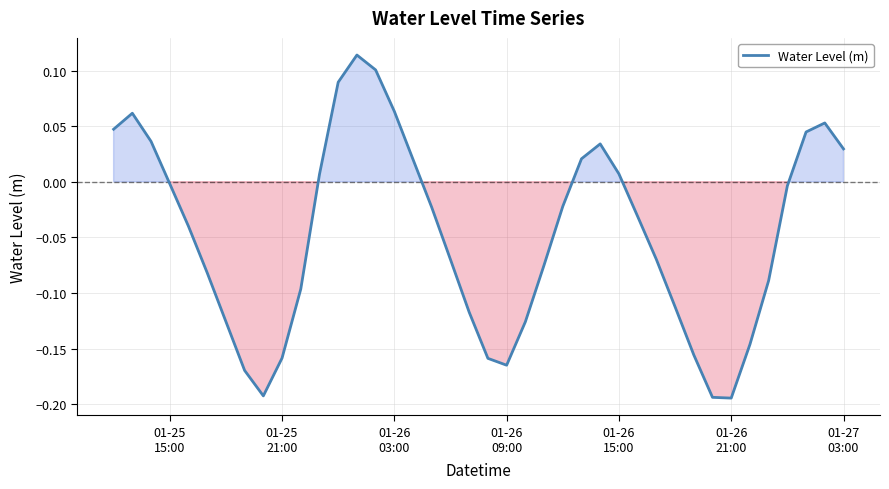

What is the sum of all values?

-1.9